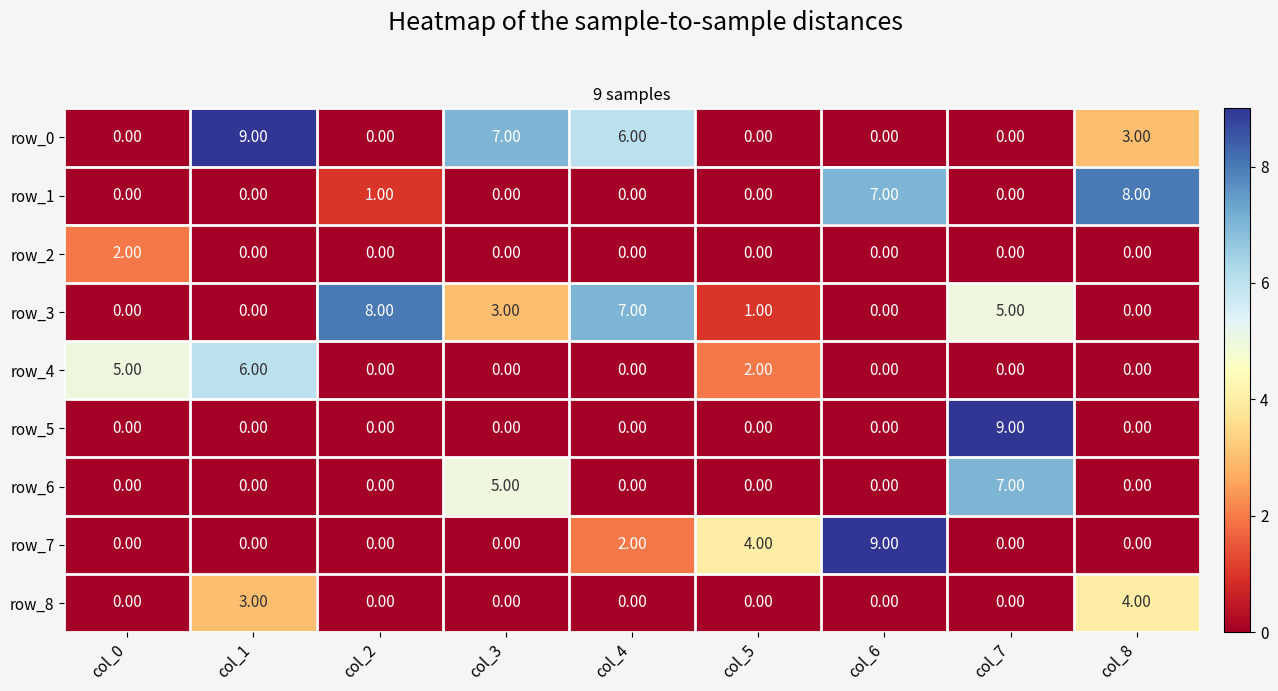

How many series are shown in this chart?

9